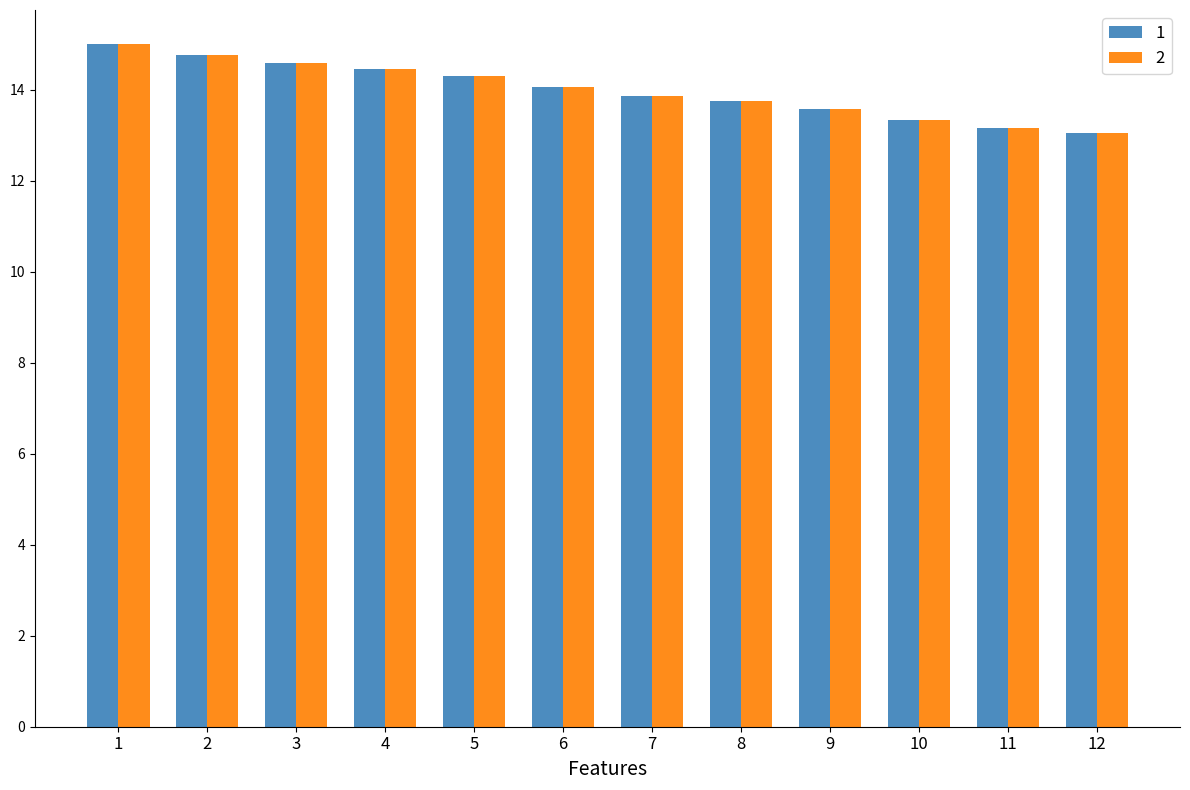

What is the average value of the 2 series?

14.0